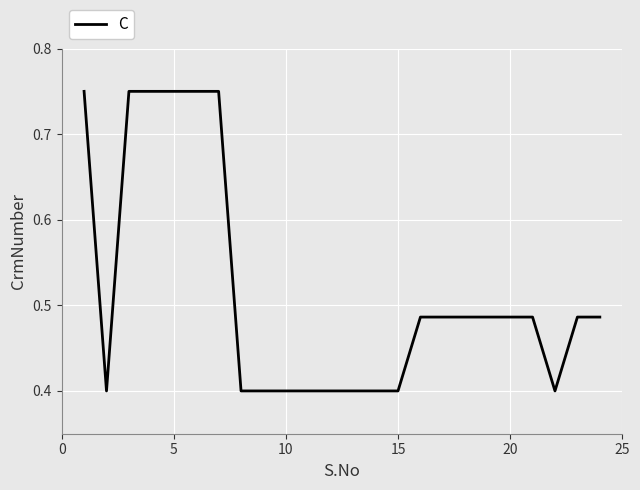

Count the number of categories in the chart.

24